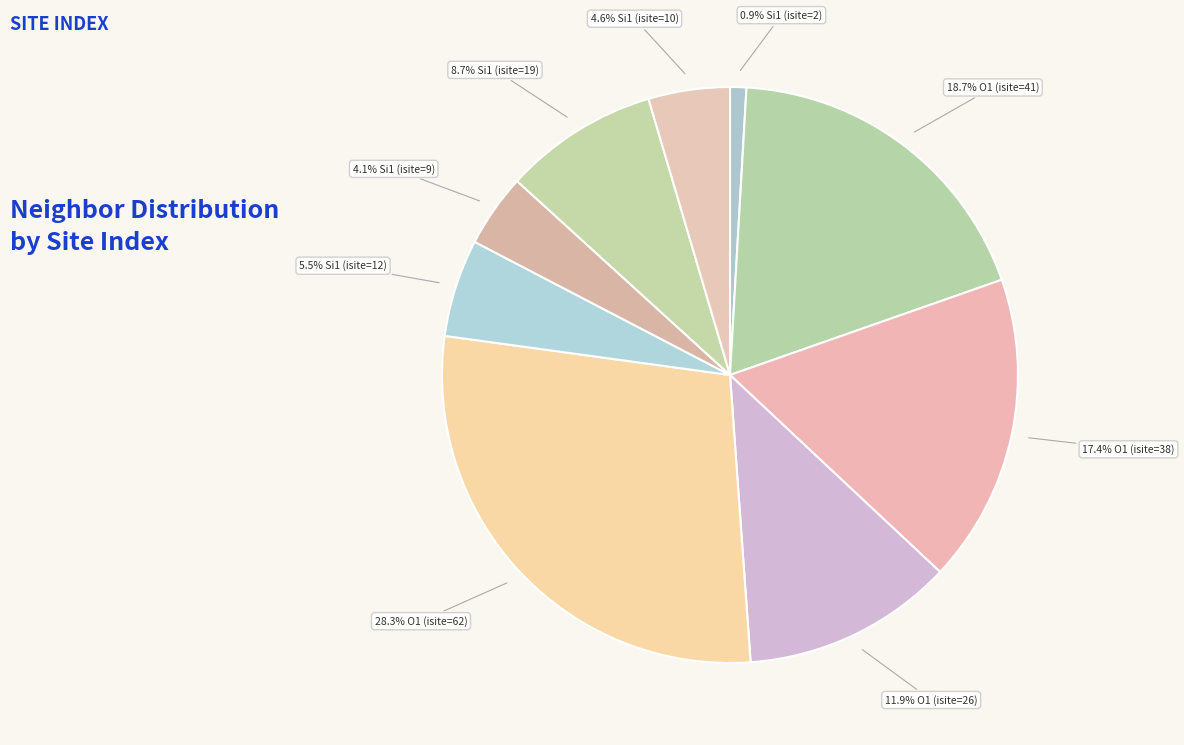

How many segments does this pie chart have?

9